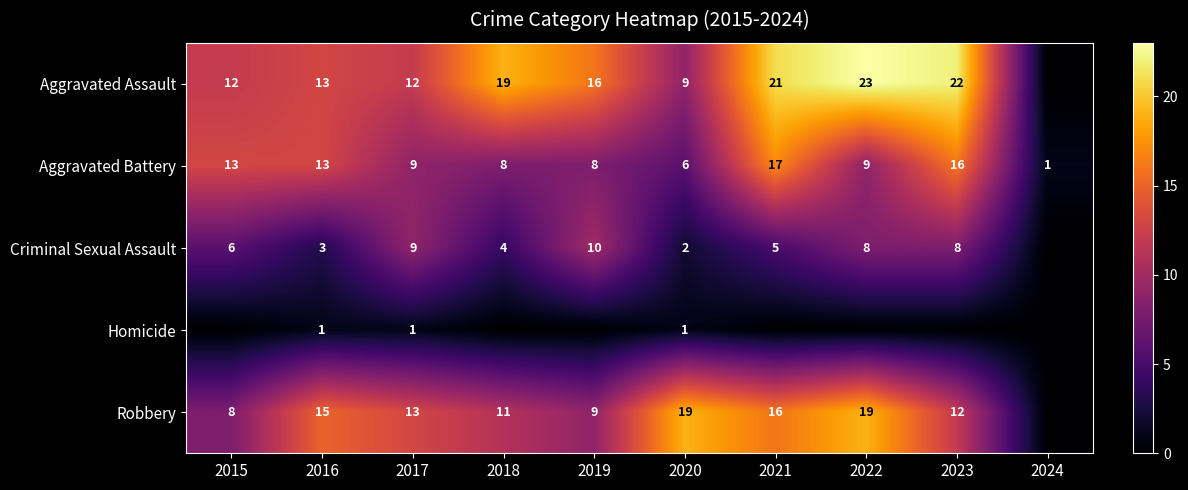

What is the difference between the second highest and minimum values in the Criminal Sexual Assault series?

9